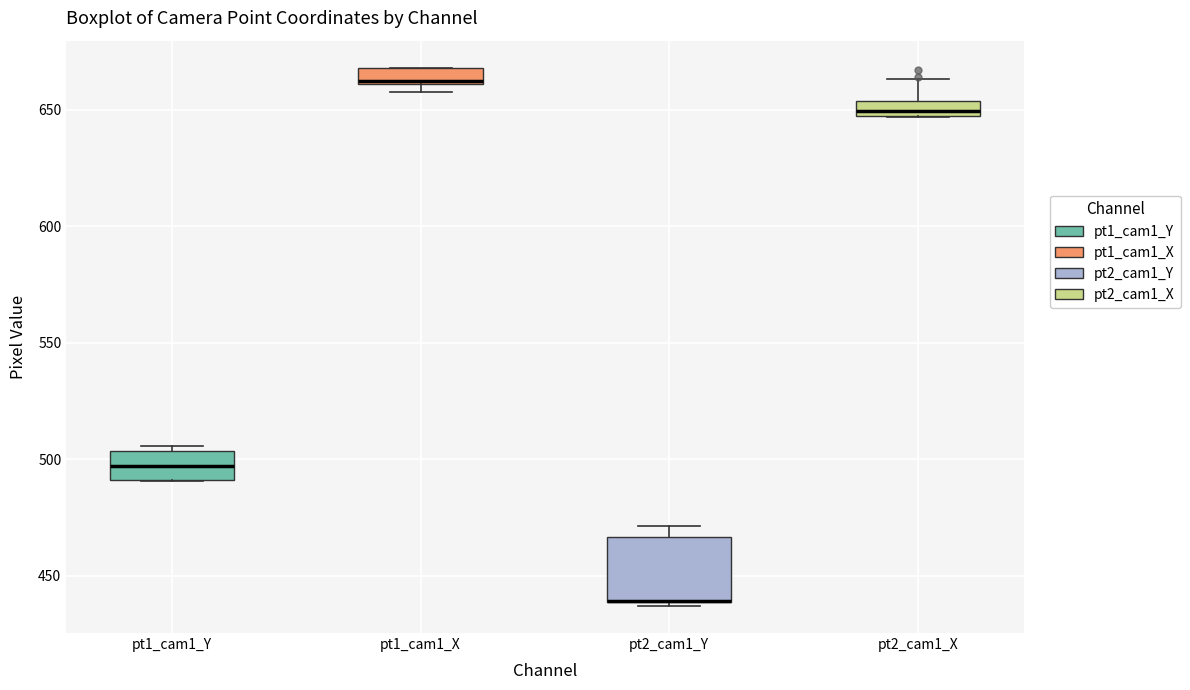

Where does the upper whisker of the box for pt2_cam1_X end on the y-axis? The values are not printed on the chart, so give them approximately, as read against the axis.

665